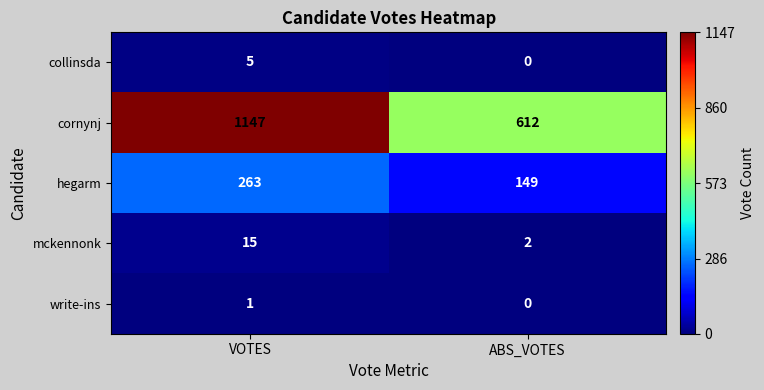

At which category is the sum across all series the highest?

VOTES